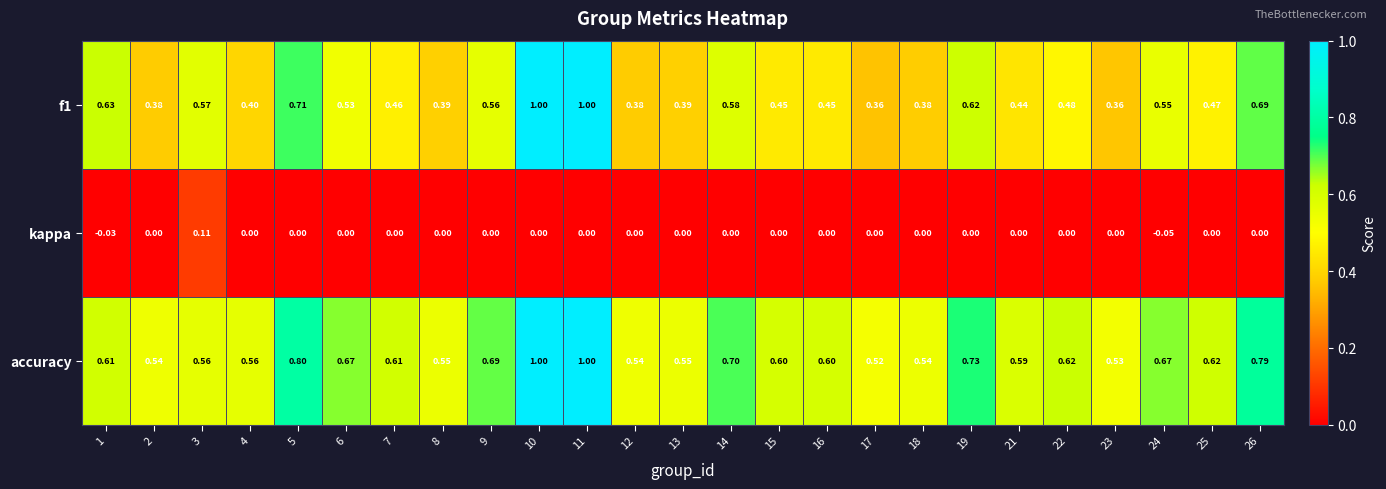

At 9, list the series in order from smallest to largest.

kappa, f1, accuracy